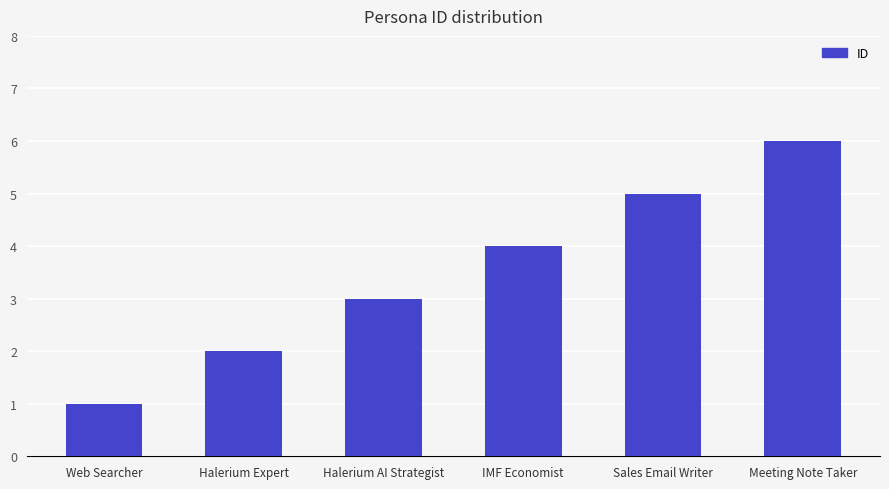

True or false: the data shows 2 at Halerium Expert.

True